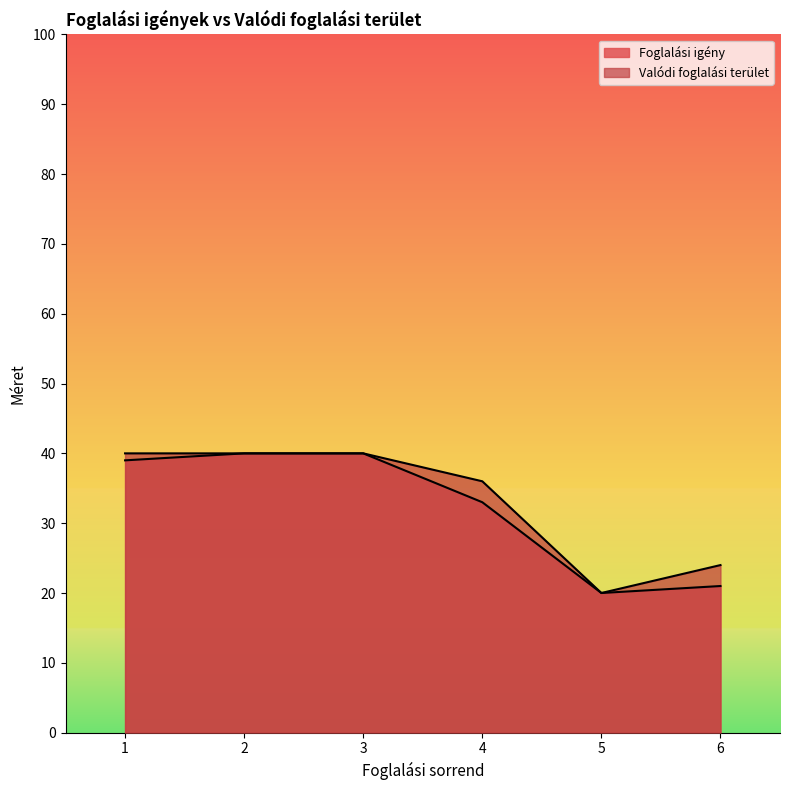

How many lines are shown in the chart?

2